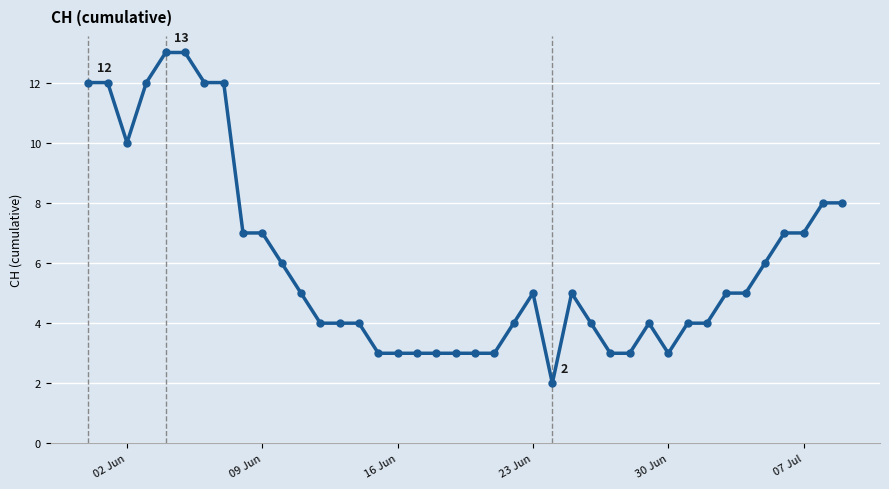

What is the average value?

6